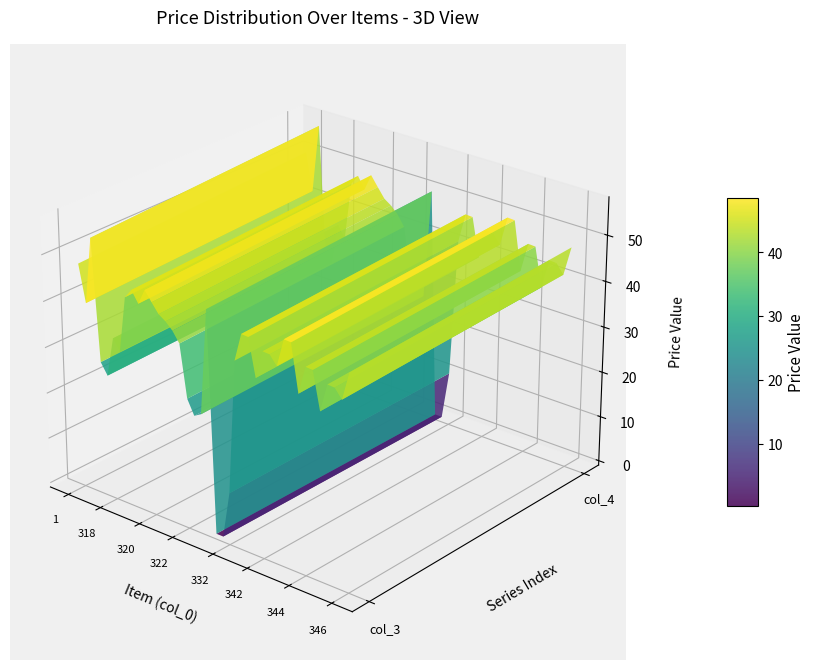

Reading left to right, transcribe all the data shown in this chart.

col_3: 0=47.9	1=39.9	2=54.3	3=28.2	4=25.8	5=34.4	6=32.0	7=44.2	8=46.3	9=43.9	10=47.3	11=45.2	12=43.2	13=42.2	14=40.8	15=38.6	16=27.3	17=24.2	18=25.1	19=47.9	20=0.2	21=0.2	22=10.3	23=39.2	24=45.3	25=45.2	26=37.2	27=43.3	28=43.2	29=41.3	30=47.4	31=47.3	32=37.2	33=43.3	34=43.2	35=35.2	36=41.3	37=41.2	38=39.3	39=45.4
col_4: 0=50.3	1=41.9	2=57.0	3=29.6	4=27.1	5=36.1	6=33.6	7=46.4	8=48.6	9=46.1	10=49.6	11=47.5	12=45.4	13=44.3	14=42.8	15=40.5	16=28.7	17=25.4	18=26.4	19=50.3	20=0.2	21=0.2	22=10.8	23=41.2	24=47.6	25=47.5	26=39.1	27=45.5	28=45.4	29=43.3	30=49.7	31=49.6	32=39.1	33=45.5	34=45.4	35=37.0	36=43.4	37=43.3	38=41.2	39=47.6